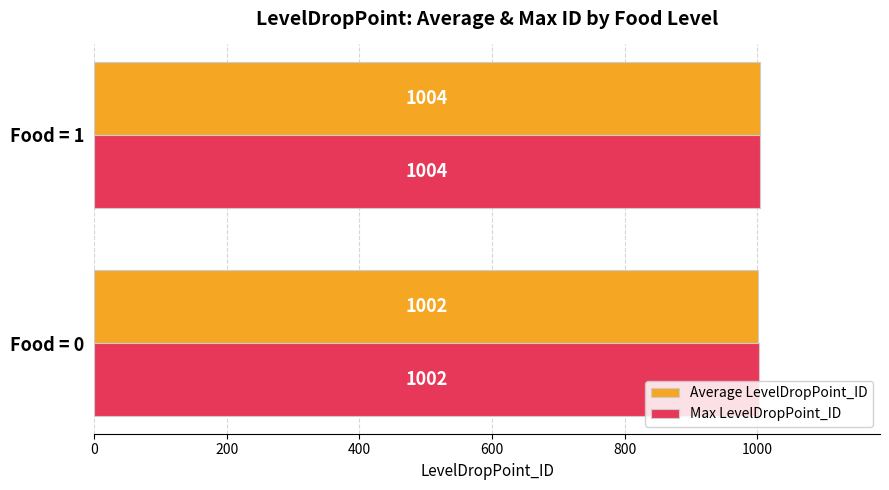

Where is Average LevelDropPoint_ID nearest to the value 1002?

Food = 0